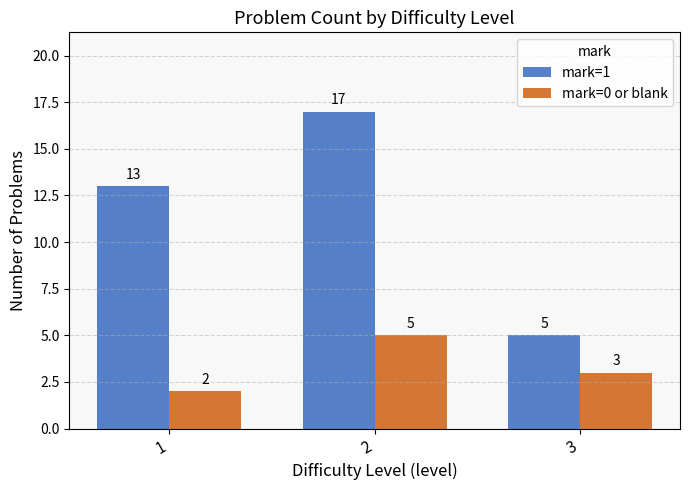

List the series in order of their overall mean, highest first.

mark=1, mark=0 or blank